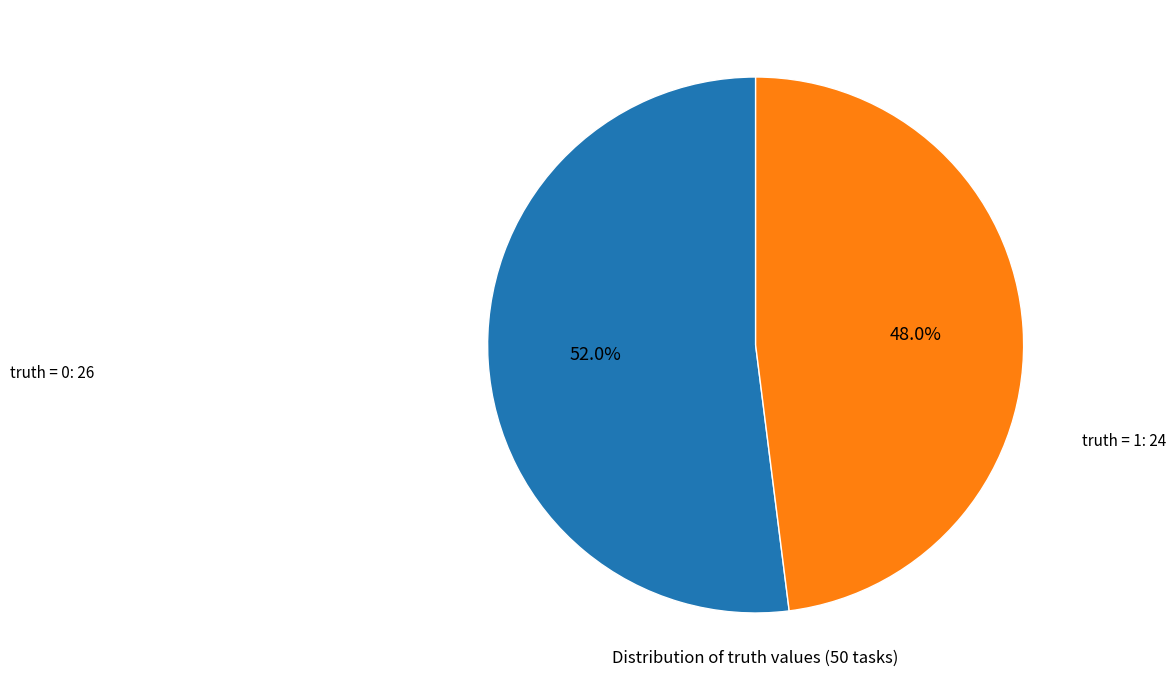

Approximately how many times larger is the value at truth = 1: 24 compared to truth = 0: 26?

0.9